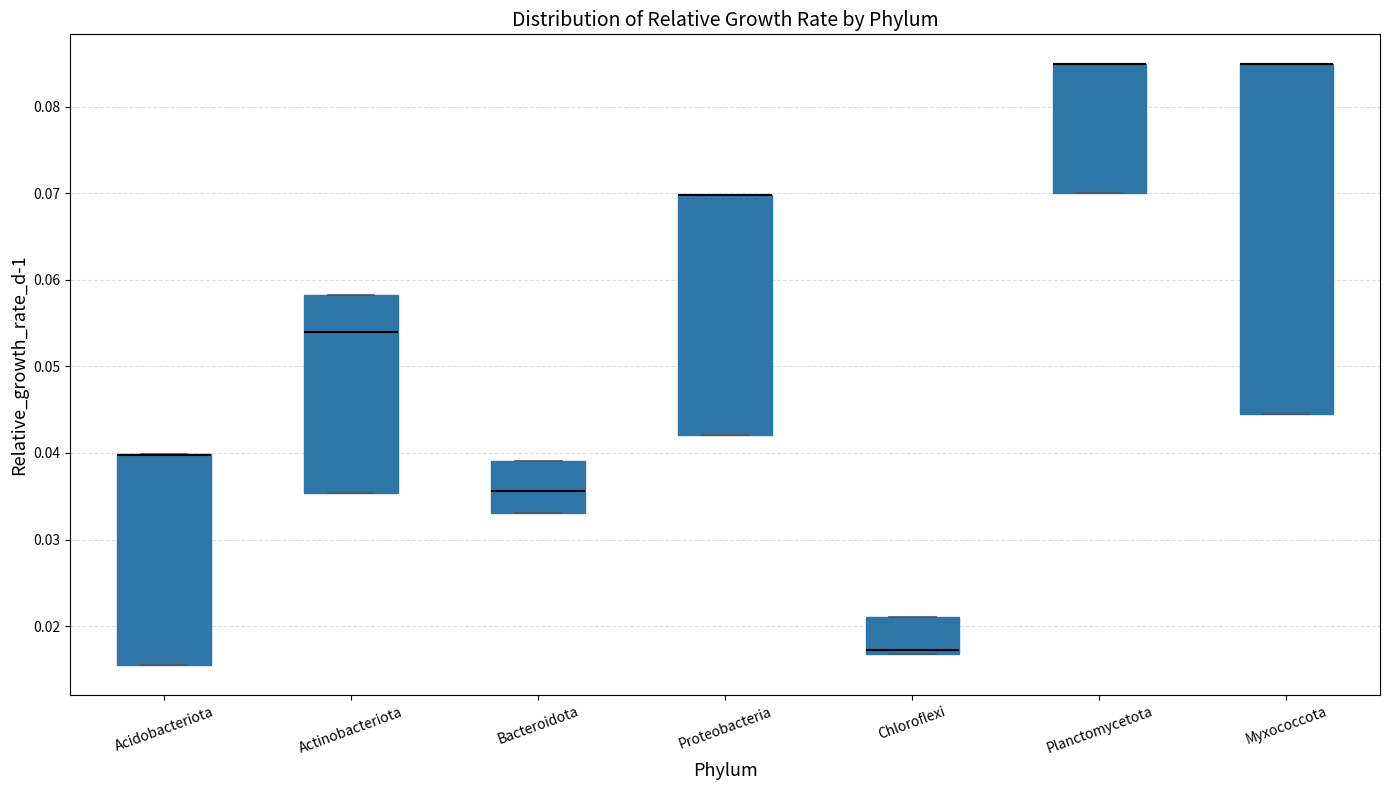

Where is the lower edge of the box for Acidobacteriota on the y-axis? The values are not printed on the chart, so give them approximately, as read against the axis.

0.015